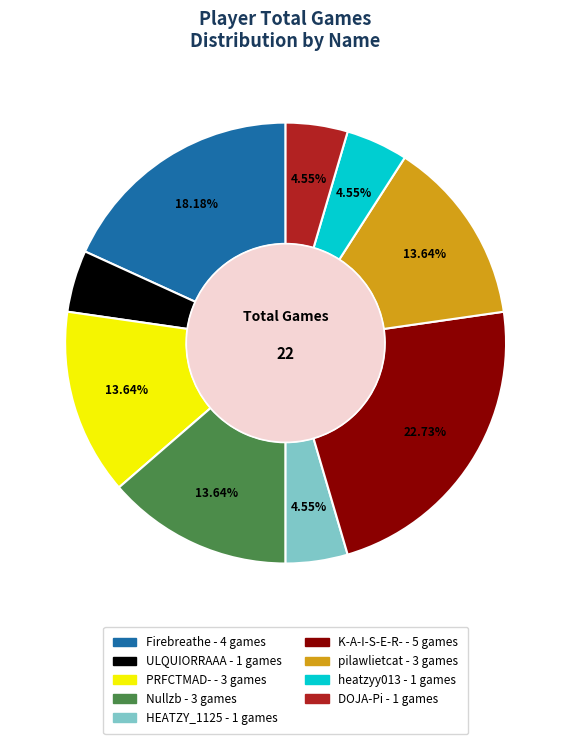

Does any single category account for the majority?

No